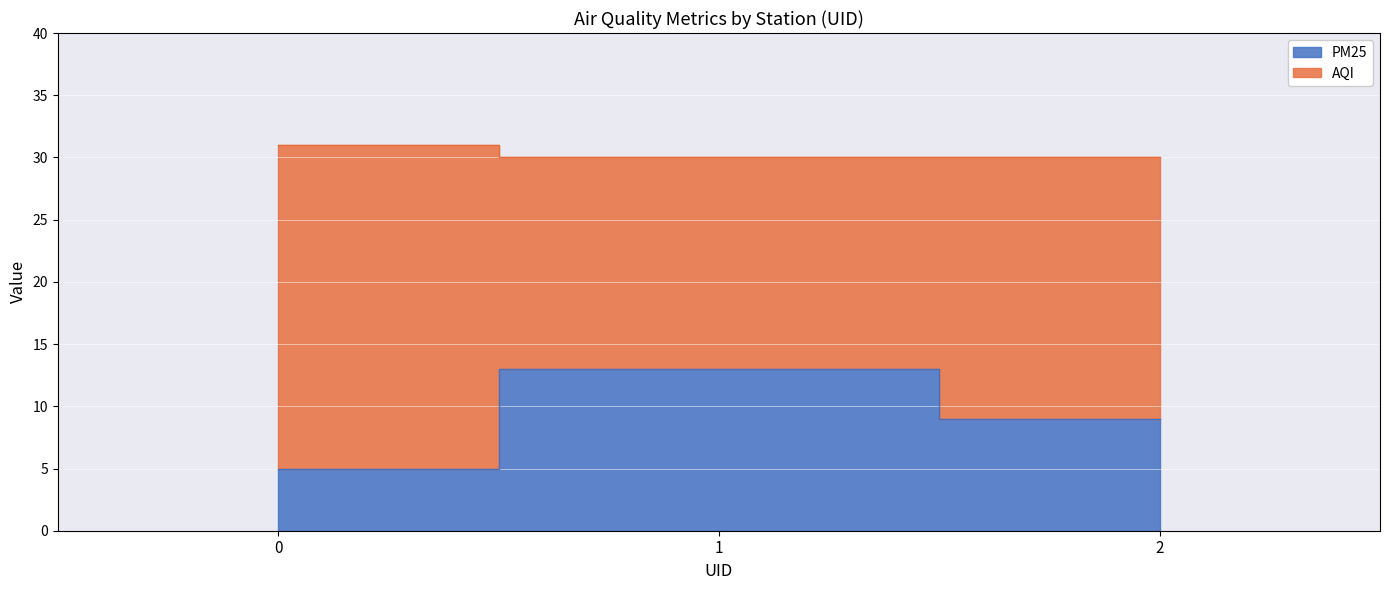

How many data points does each series have?

3